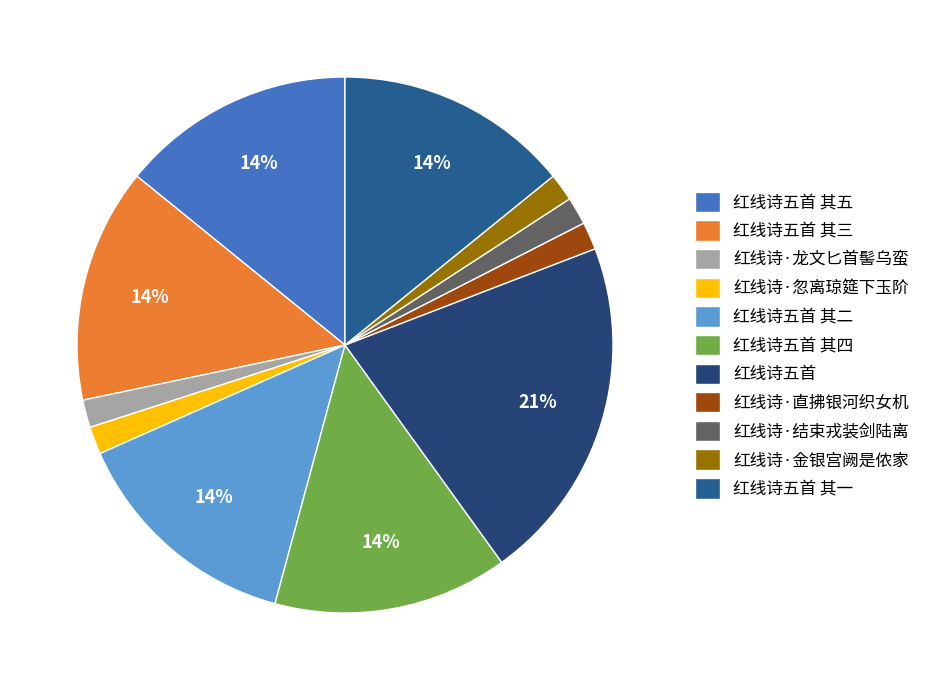

Between 红线诗五首 其三 and 红线诗·忽离琼筵下玉阶, which is larger?

红线诗五首 其三